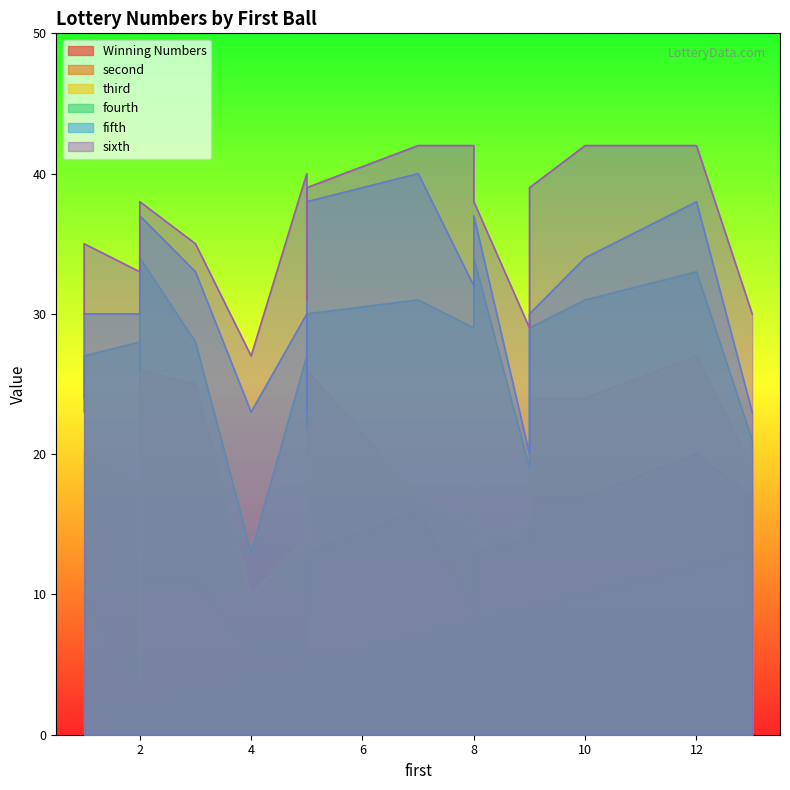

Between 2 and 5, which series saw the biggest shift?

second